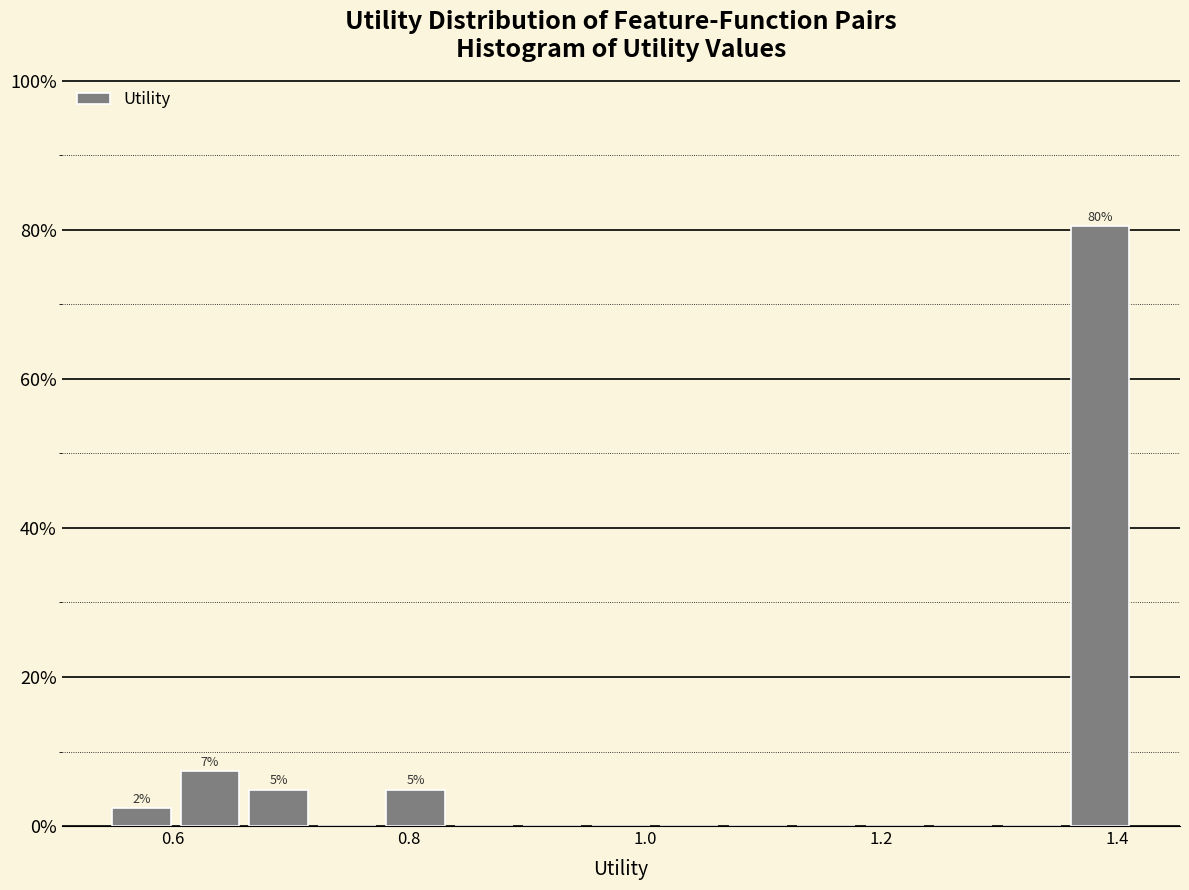

Around what value on the x-axis is the tallest bar? Give the approximate position of its centre, as read against the axis.

1.38